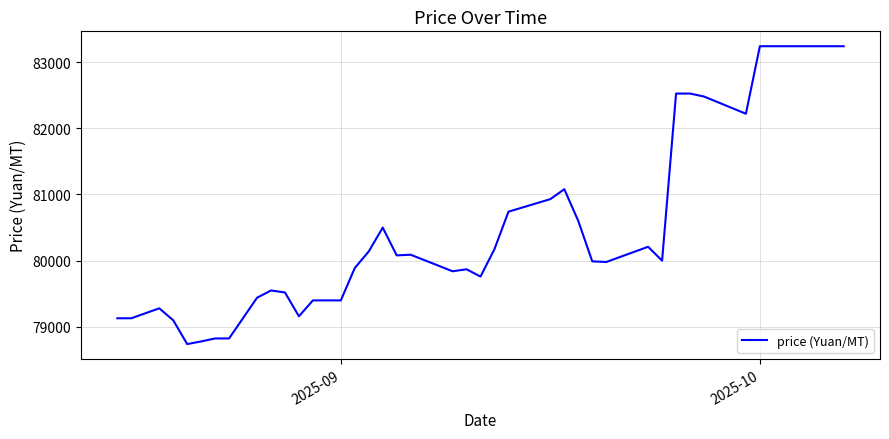

What is the greatest value displayed?

83240